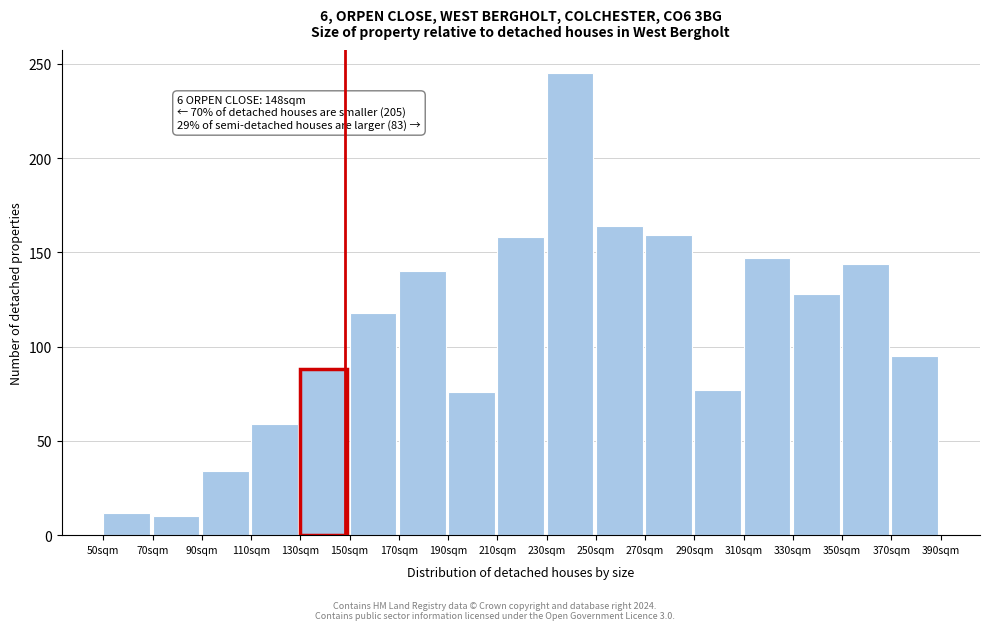

Over which range of the x-axis is the bar tallest?

230 to 250